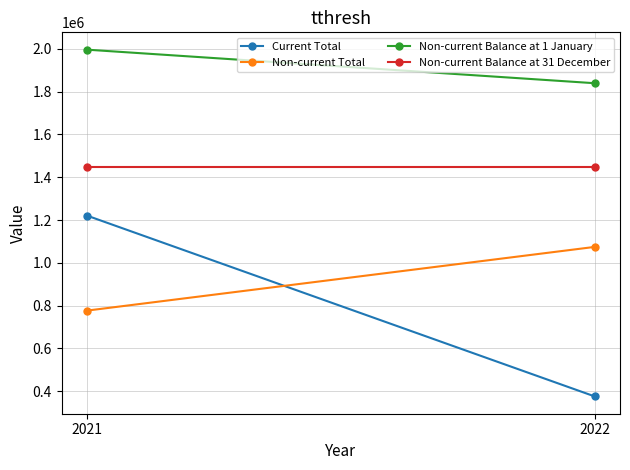

What is the spread (max minus min) of values at 2021?

1220467